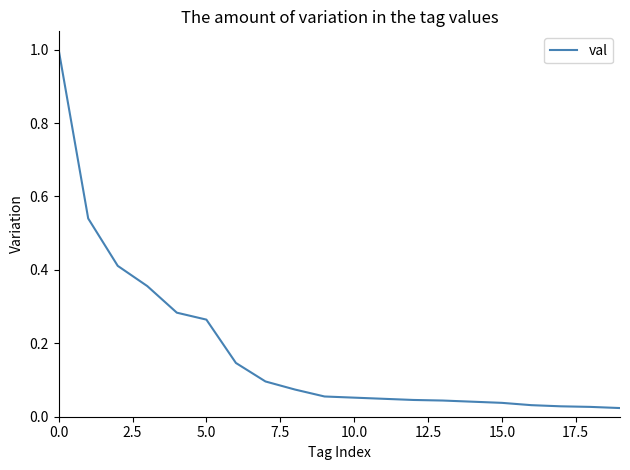

What is the sum of all values?

3.6